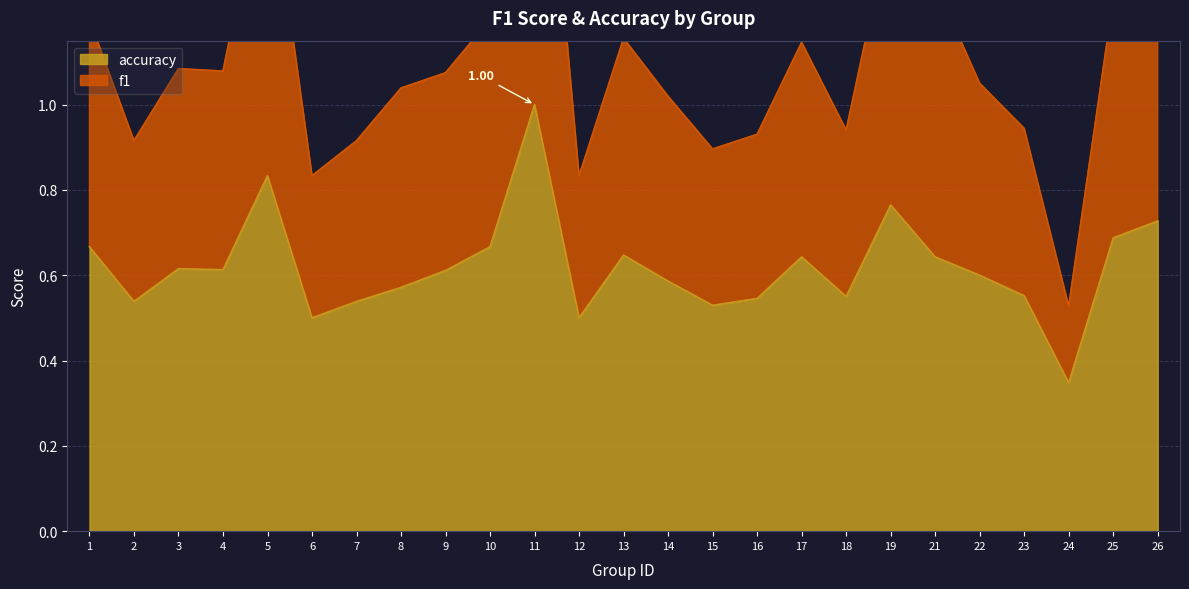

Reading left to right, list all the values displayed in this chart.

f1: 1=1.2	2=0.9	3=1.1	4=1.1	5=1.6	6=0.8	7=0.9	8=1.0	9=1.1	10=1.2	11=2.0	12=0.8	13=1.2	14=1.0	15=0.9	16=0.9	17=1.1	18=0.9	19=1.4	21=1.3	22=1.1	23=0.9	24=0.5	25=1.2	26=1.3
accuracy: 1=0.7	2=0.5	3=0.6	4=0.6	5=0.8	6=0.5	7=0.5	8=0.6	9=0.6	10=0.7	11=1.0	12=0.5	13=0.6	14=0.6	15=0.5	16=0.5	17=0.6	18=0.6	19=0.8	21=0.6	22=0.6	23=0.6	24=0.3	25=0.7	26=0.7